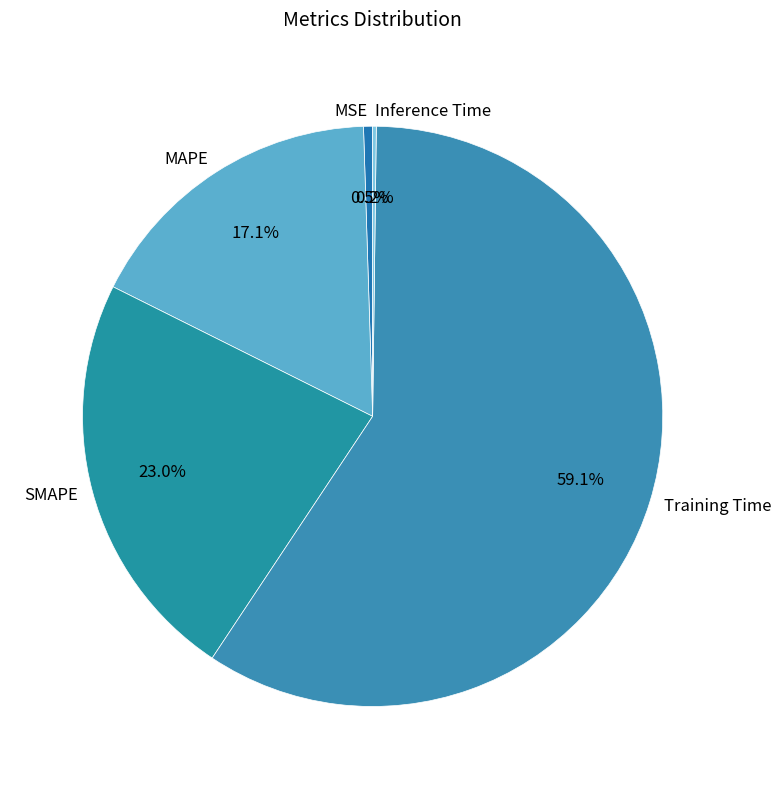

To the nearest percent, what is the difference between the Training Time and SMAPE slice percentages?

36%